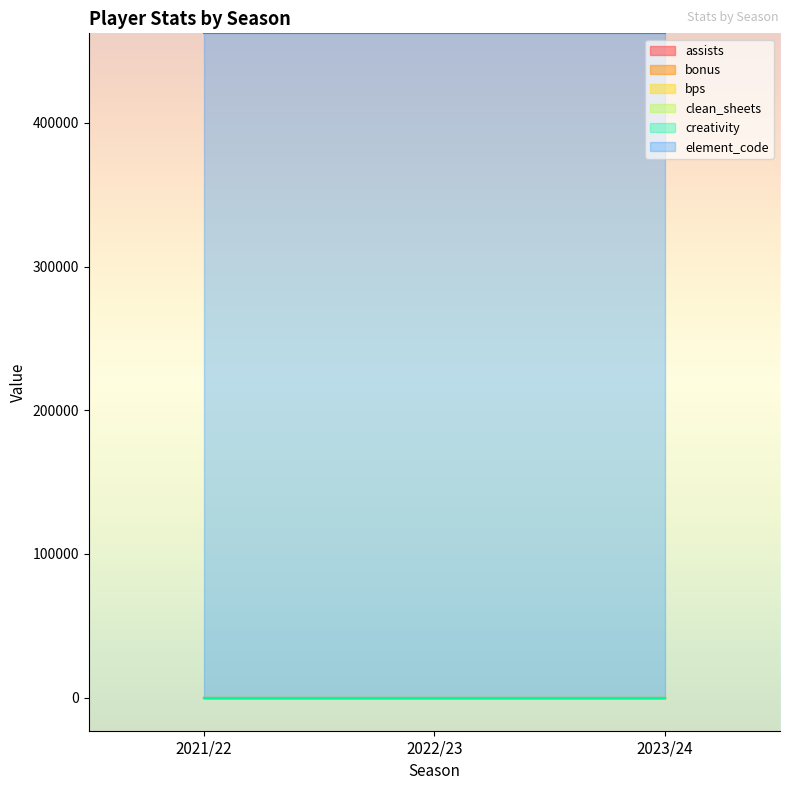

What position from the right is 2021/22?

3